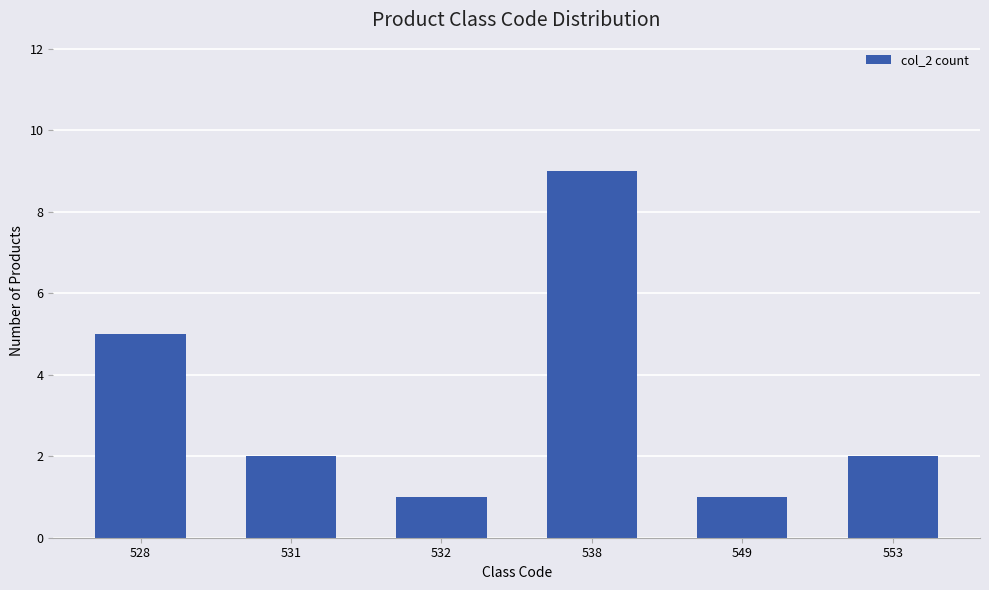

Read the value at 538.

9